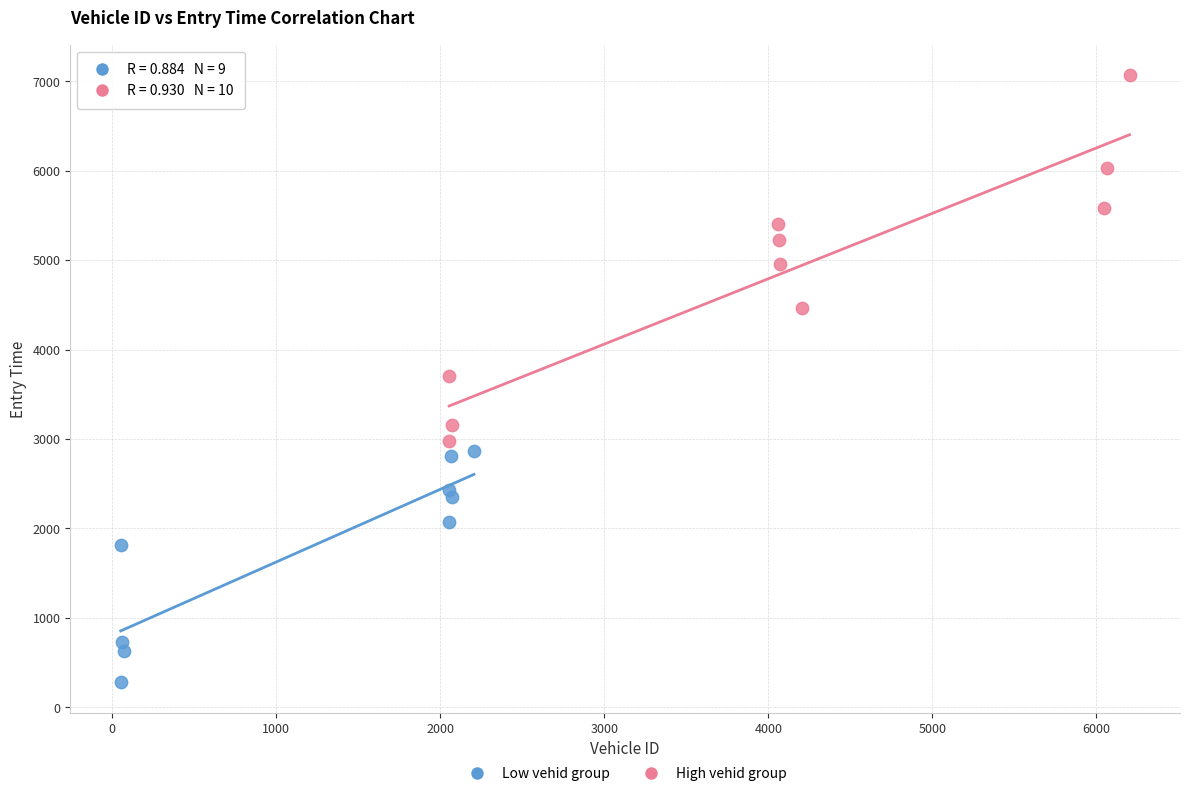

Which series has the largest Y range (max minus min)?

High vehid group